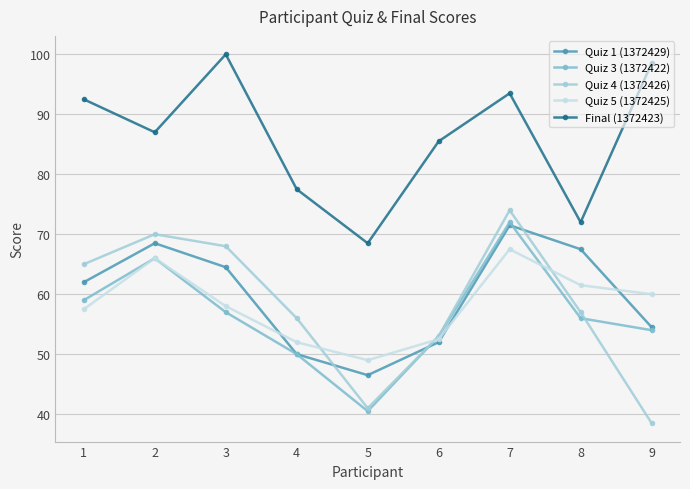

What is the sum of all Quiz 5 (1372425) values?

524.0